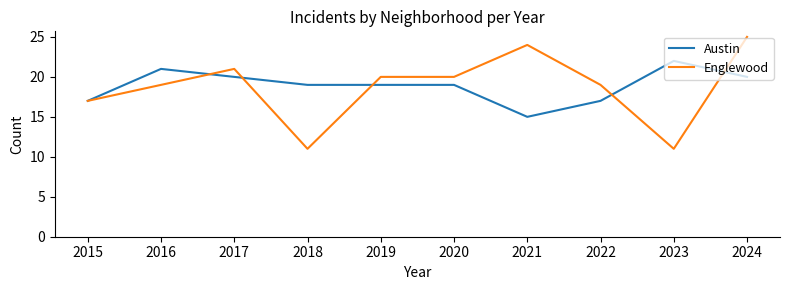

Rank the series at 2018 from lowest to highest value.

Englewood, Austin